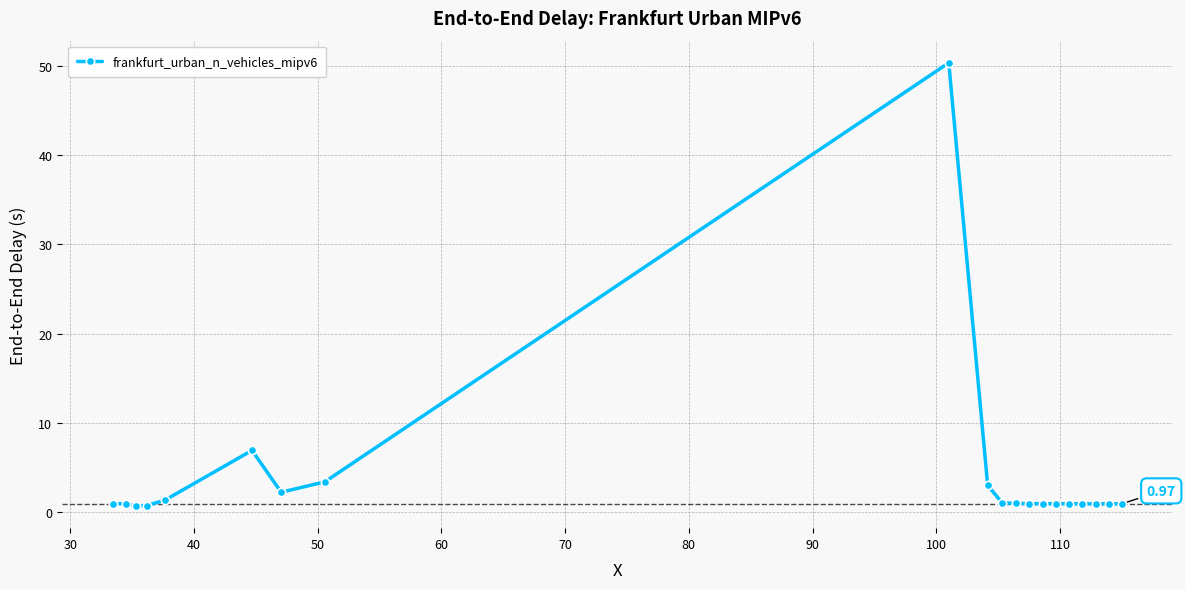

How many lines are shown in the chart?

1